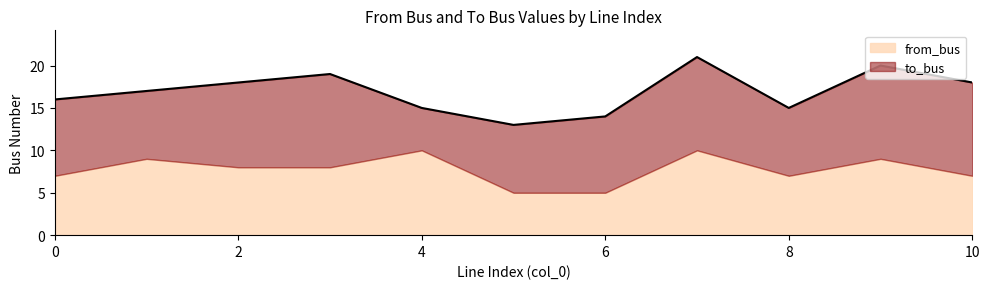

Reading right to left, transcribe all the data shown in this chart.

from_bus: 7	9	7	10	5	5	10	8	8	9	7
to_bus: 11	11	8	11	9	8	5	11	10	8	9